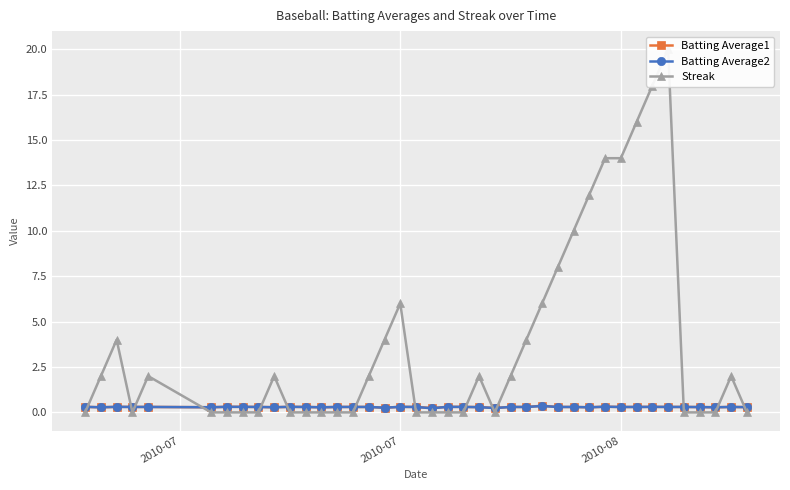

True or false: Batting Average1 has more than 1 interior local peaks.

True